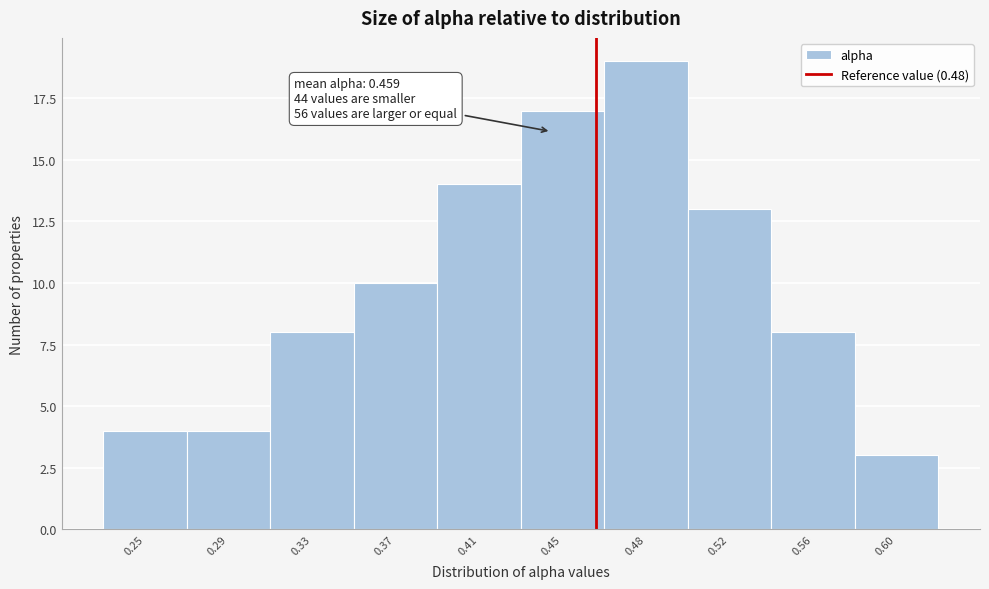

Reading right to left, what are all the values shown in this chart?

0.60=3	0.56=8	0.52=13	0.48=19	0.45=17	0.41=14	0.37=10	0.33=8	0.29=4	0.25=4